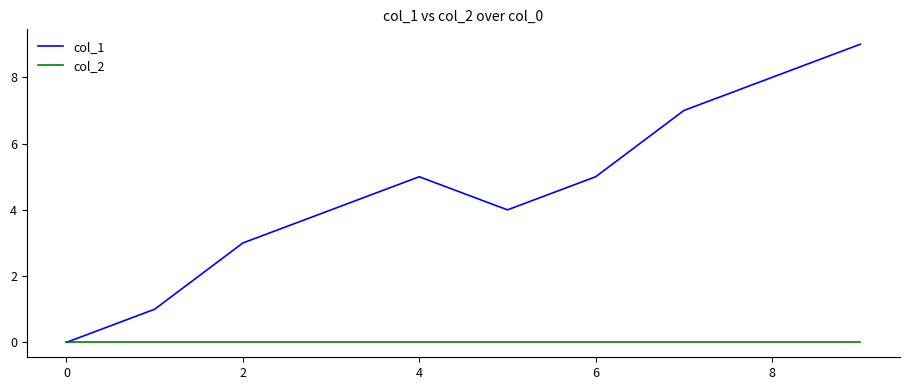

Reading left to right, list all the values displayed in this chart.

col_1: 0	1	3	4	5	4	5	7	8	9
col_2: 0	0	0	0	0	0	0	0	0	0